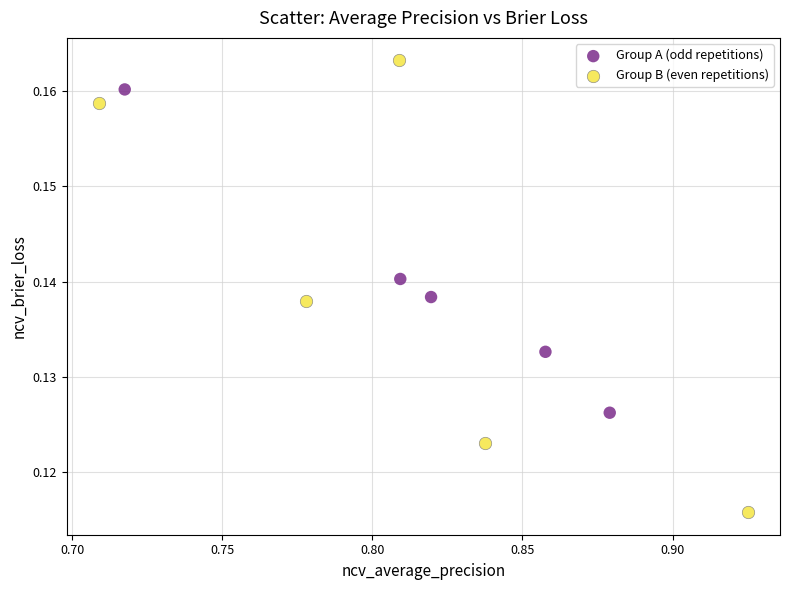

Which series contains the highest Y value?

Group B (even repetitions)